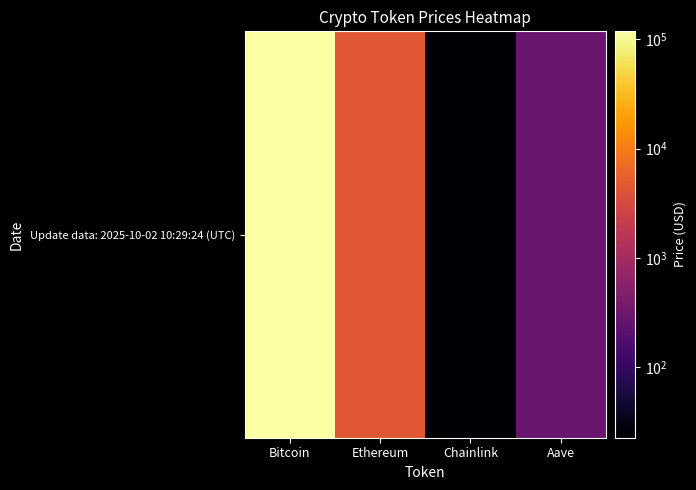

Rank the categories by value from highest to lowest.

Bitcoin, Ethereum, Aave, Chainlink